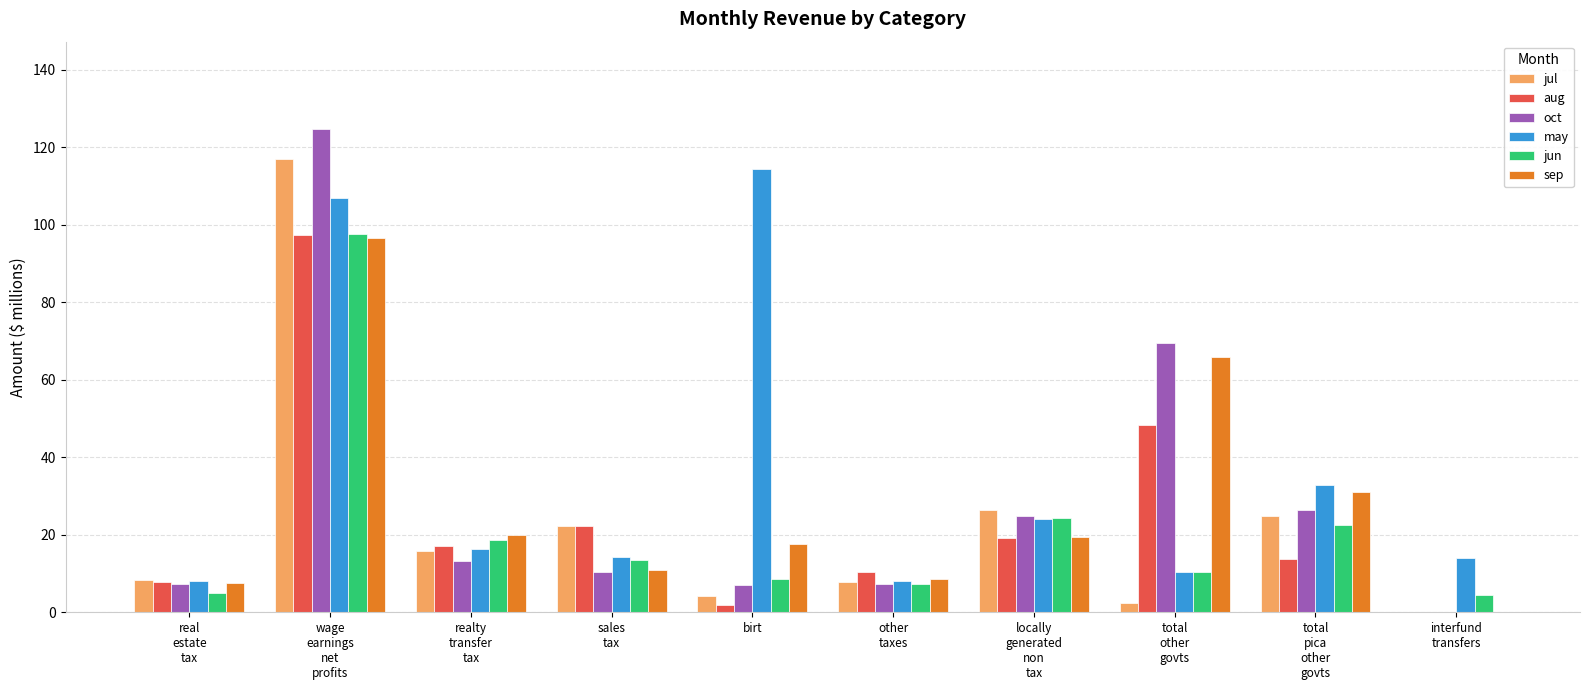

What is the highest value of the jun series?

97.5